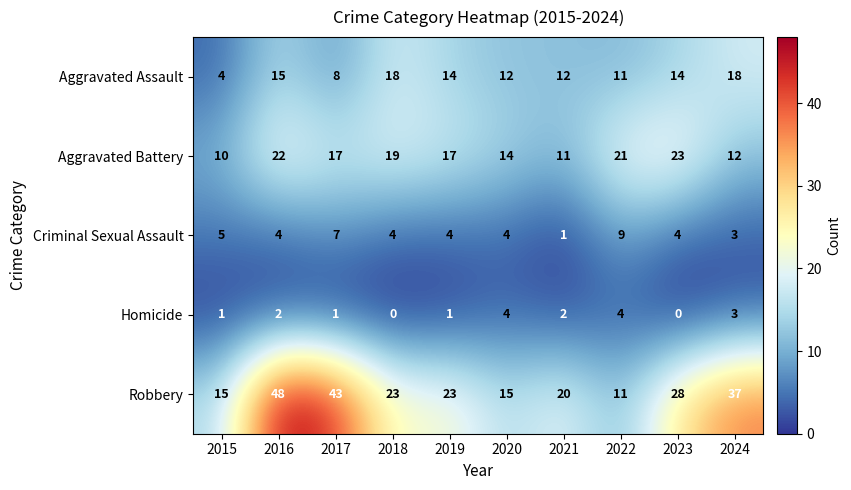

Which label corresponds to the largest value in the chart?

2016